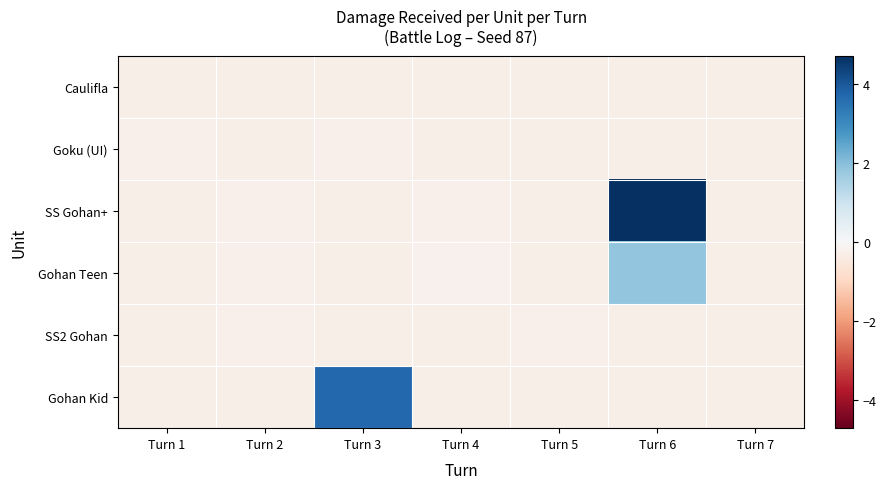

What is the total value across all series at Turn 2?

-1.5